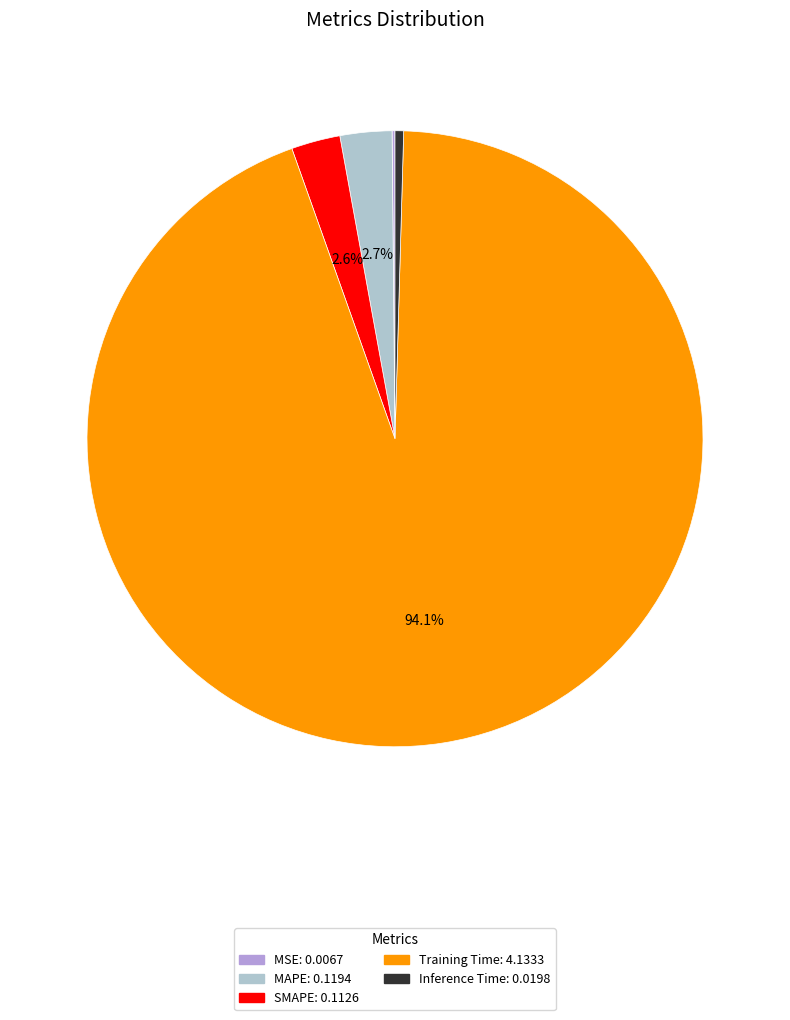

To the nearest percent, what is the difference between the Inference Time and Training Time slice percentages?

94%